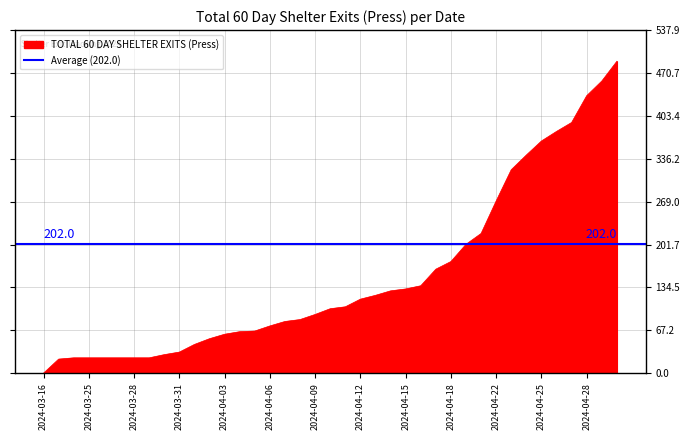

Reading left to right, transcribe all the data shown in this chart.

2024-03-16=0	2024-03-23=22	2024-03-24=24	2024-03-25=24	2024-03-26=24	2024-03-27=24	2024-03-28=24	2024-03-29=24	2024-03-30=29	2024-03-31=33	2024-04-01=45	2024-04-02=54	2024-04-03=61	2024-04-04=65	2024-04-05=66	2024-04-06=74	2024-04-07=81	2024-04-08=84	2024-04-09=92	2024-04-10=101	2024-04-11=104	2024-04-12=116	2024-04-13=122	2024-04-14=129	2024-04-15=132	2024-04-16=137	2024-04-17=163	2024-04-18=175	2024-04-19=202	2024-04-20=219	2024-04-22=270	2024-04-23=319	2024-04-24=342	2024-04-25=364	2024-04-26=379	2024-04-27=393	2024-04-28=435	2024-04-29=458	2024-04-30=489